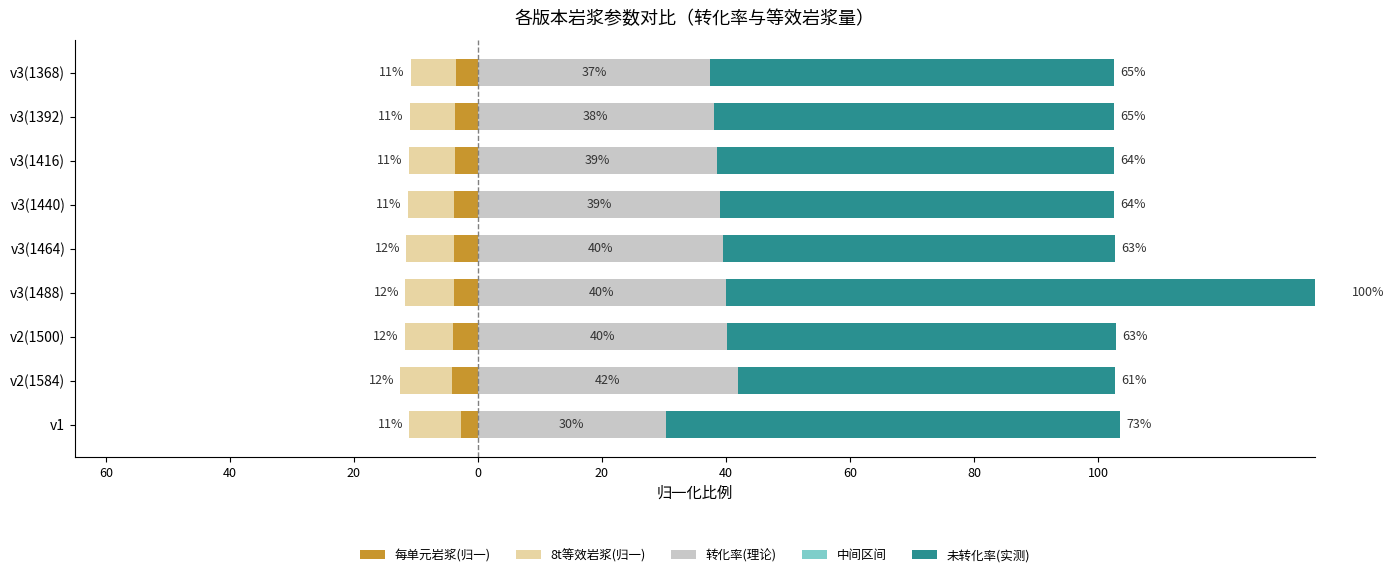

Is the value of 中间区间 at 40 greater than the value of 每单元岩浆(归一) at 20?

Yes